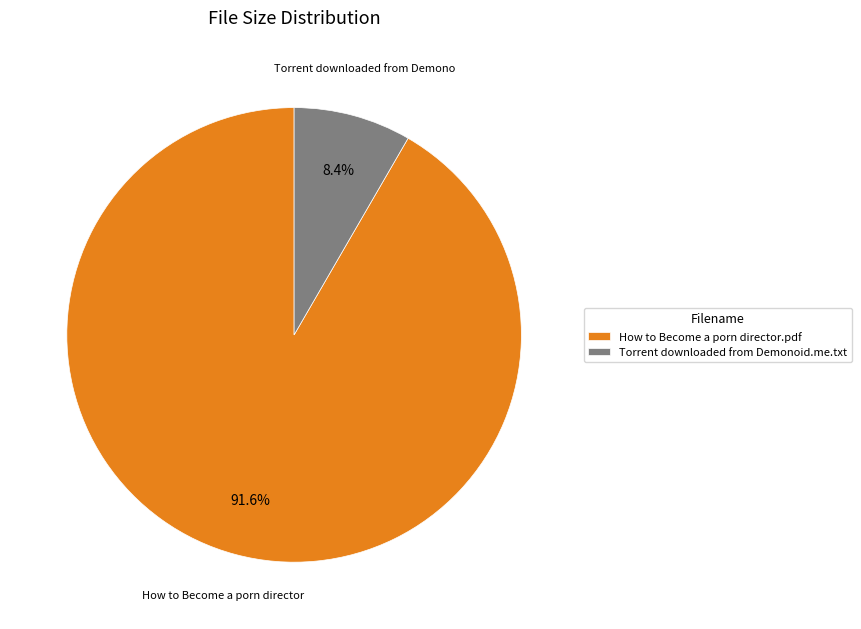

Is there any slice that represents more than half of the pie?

Yes